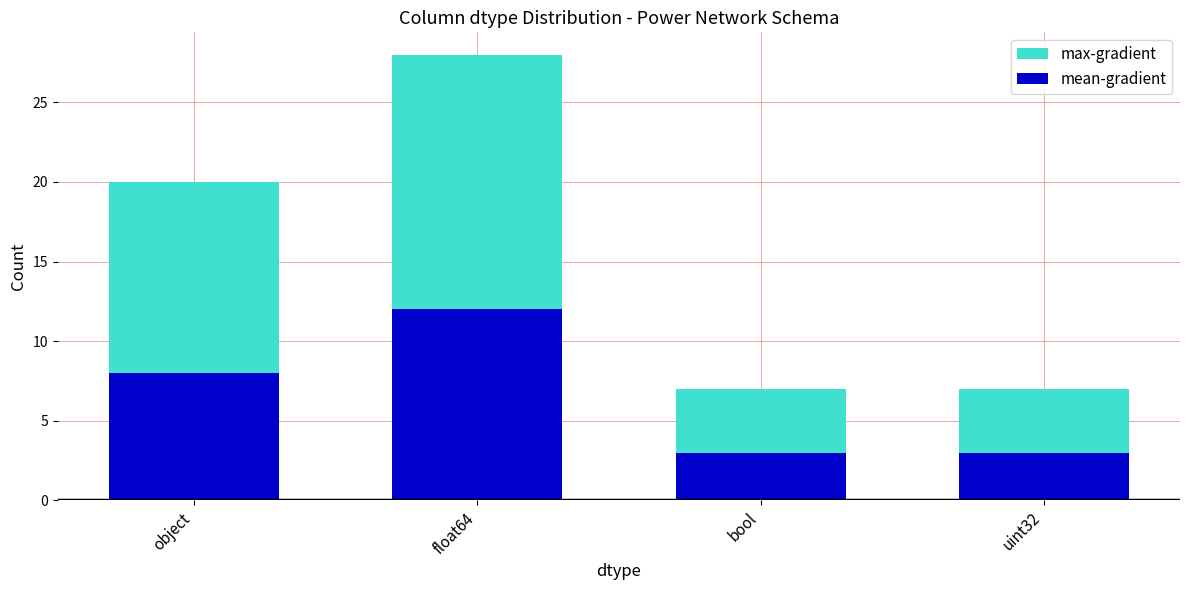

Reading left to right, list all the values displayed in this chart.

max-gradient: object=20	float64=28	bool=7	uint32=7
mean-gradient: object=8	float64=12	bool=3	uint32=3